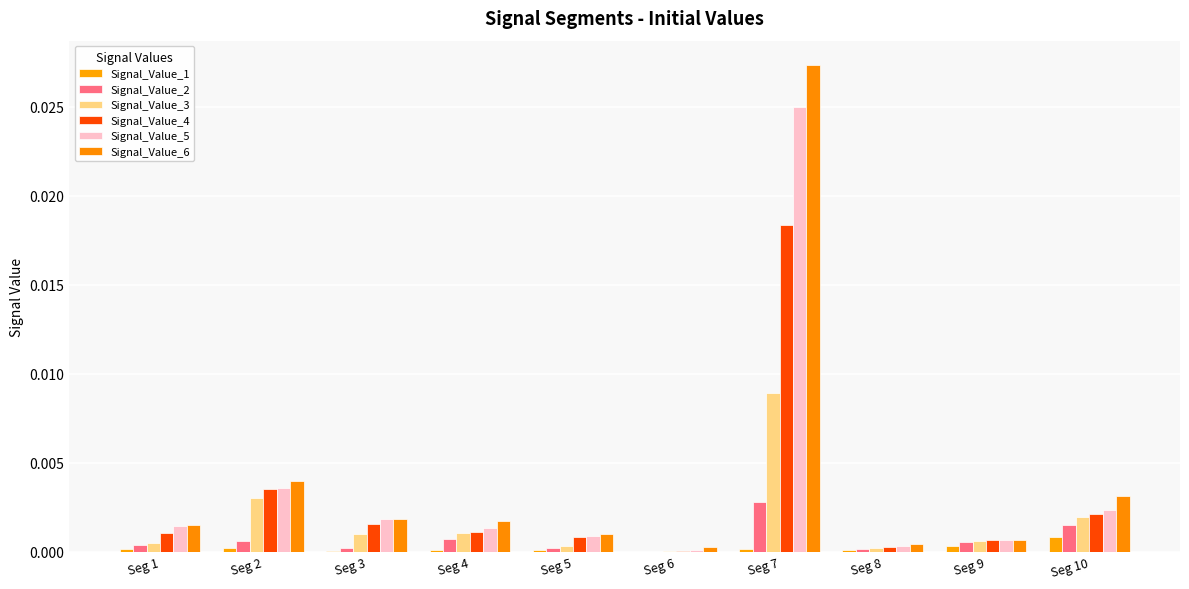

Which series has the widest spread of values?

Signal_Value_6